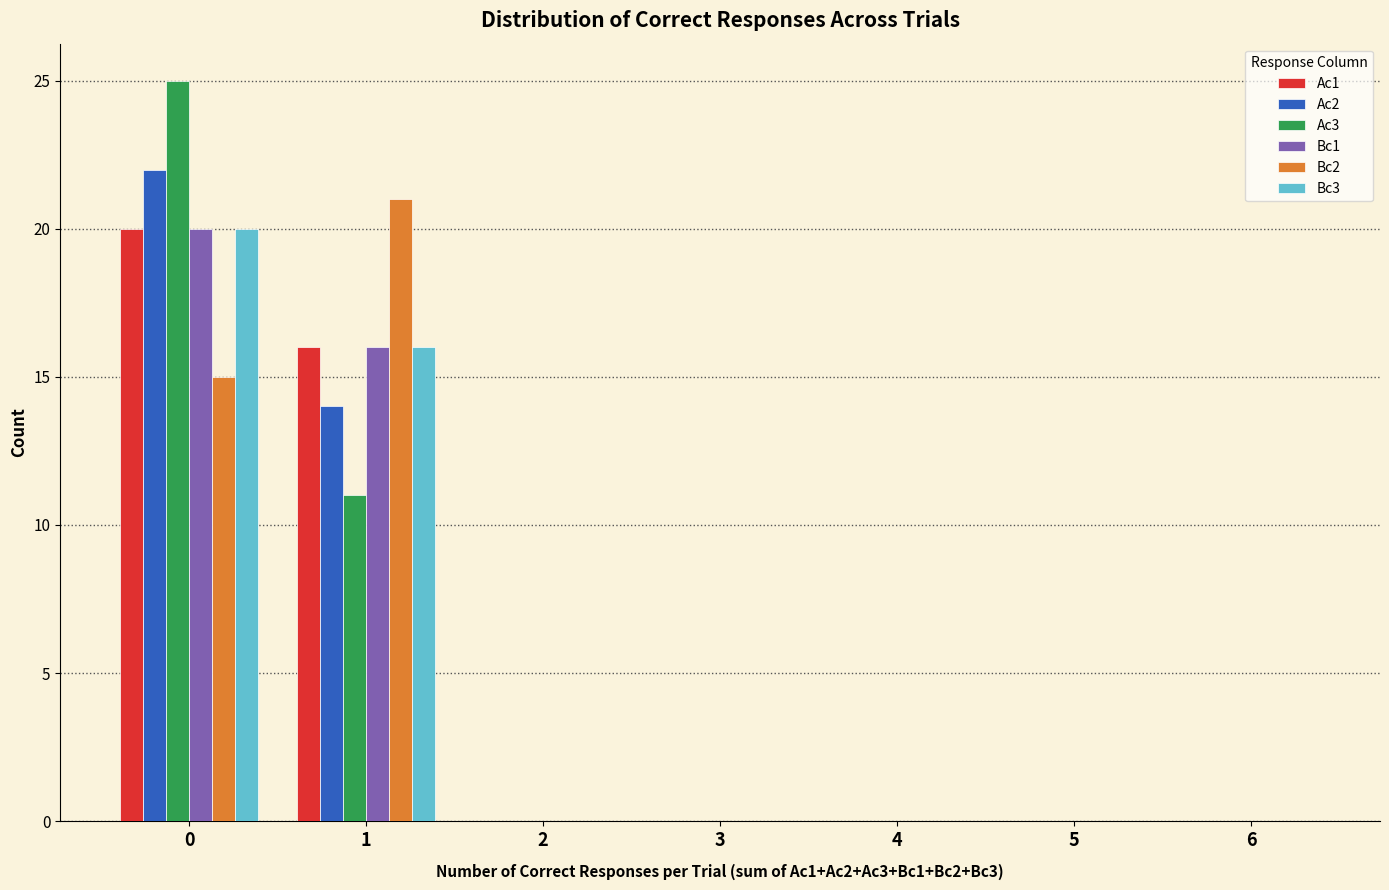

Which series changed the most between 0 and 4?

Ac3